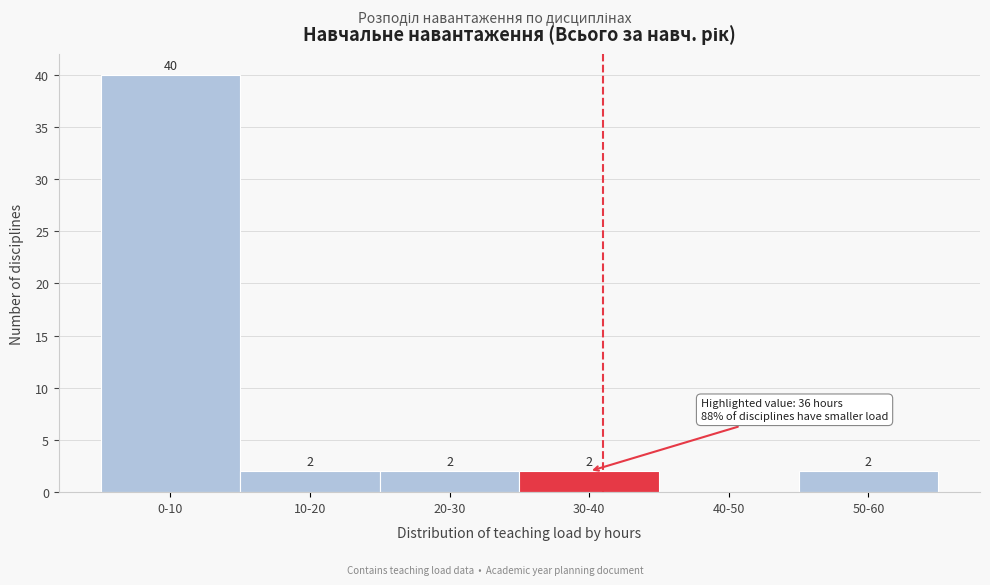

Reading right to left, what are all the values shown in this chart?

50-60=2	40-50=0	30-40=2	20-30=2	10-20=2	0-10=40